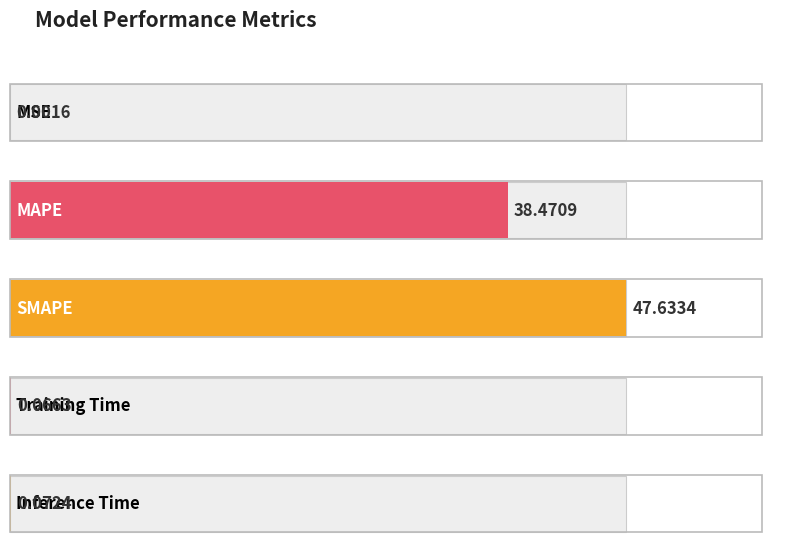

The chart shows a value of 47.6 at SMAPE. True or false?

True